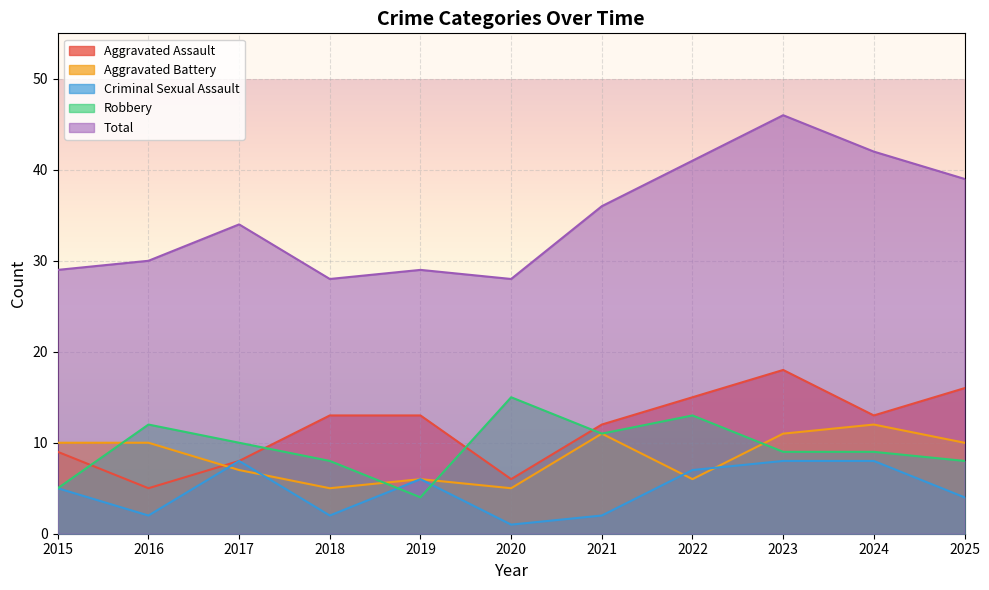

How many interior local peaks does the Aggravated Assault series have?

1